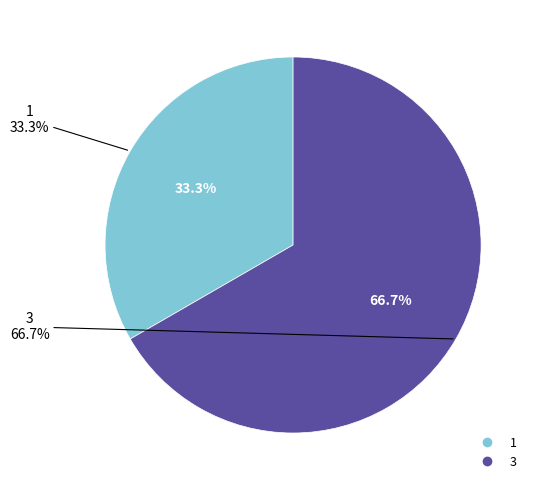

To the nearest percent, what percentage of the pie is 1?

33%